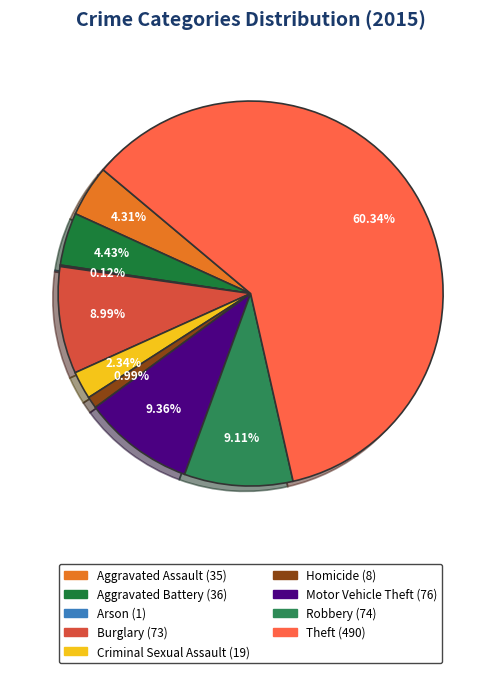

Rank the categories by value from highest to lowest.

Theft, Motor Vehicle Theft, Robbery, Burglary, Aggravated Battery, Aggravated Assault, Criminal Sexual Assault, Homicide, Arson